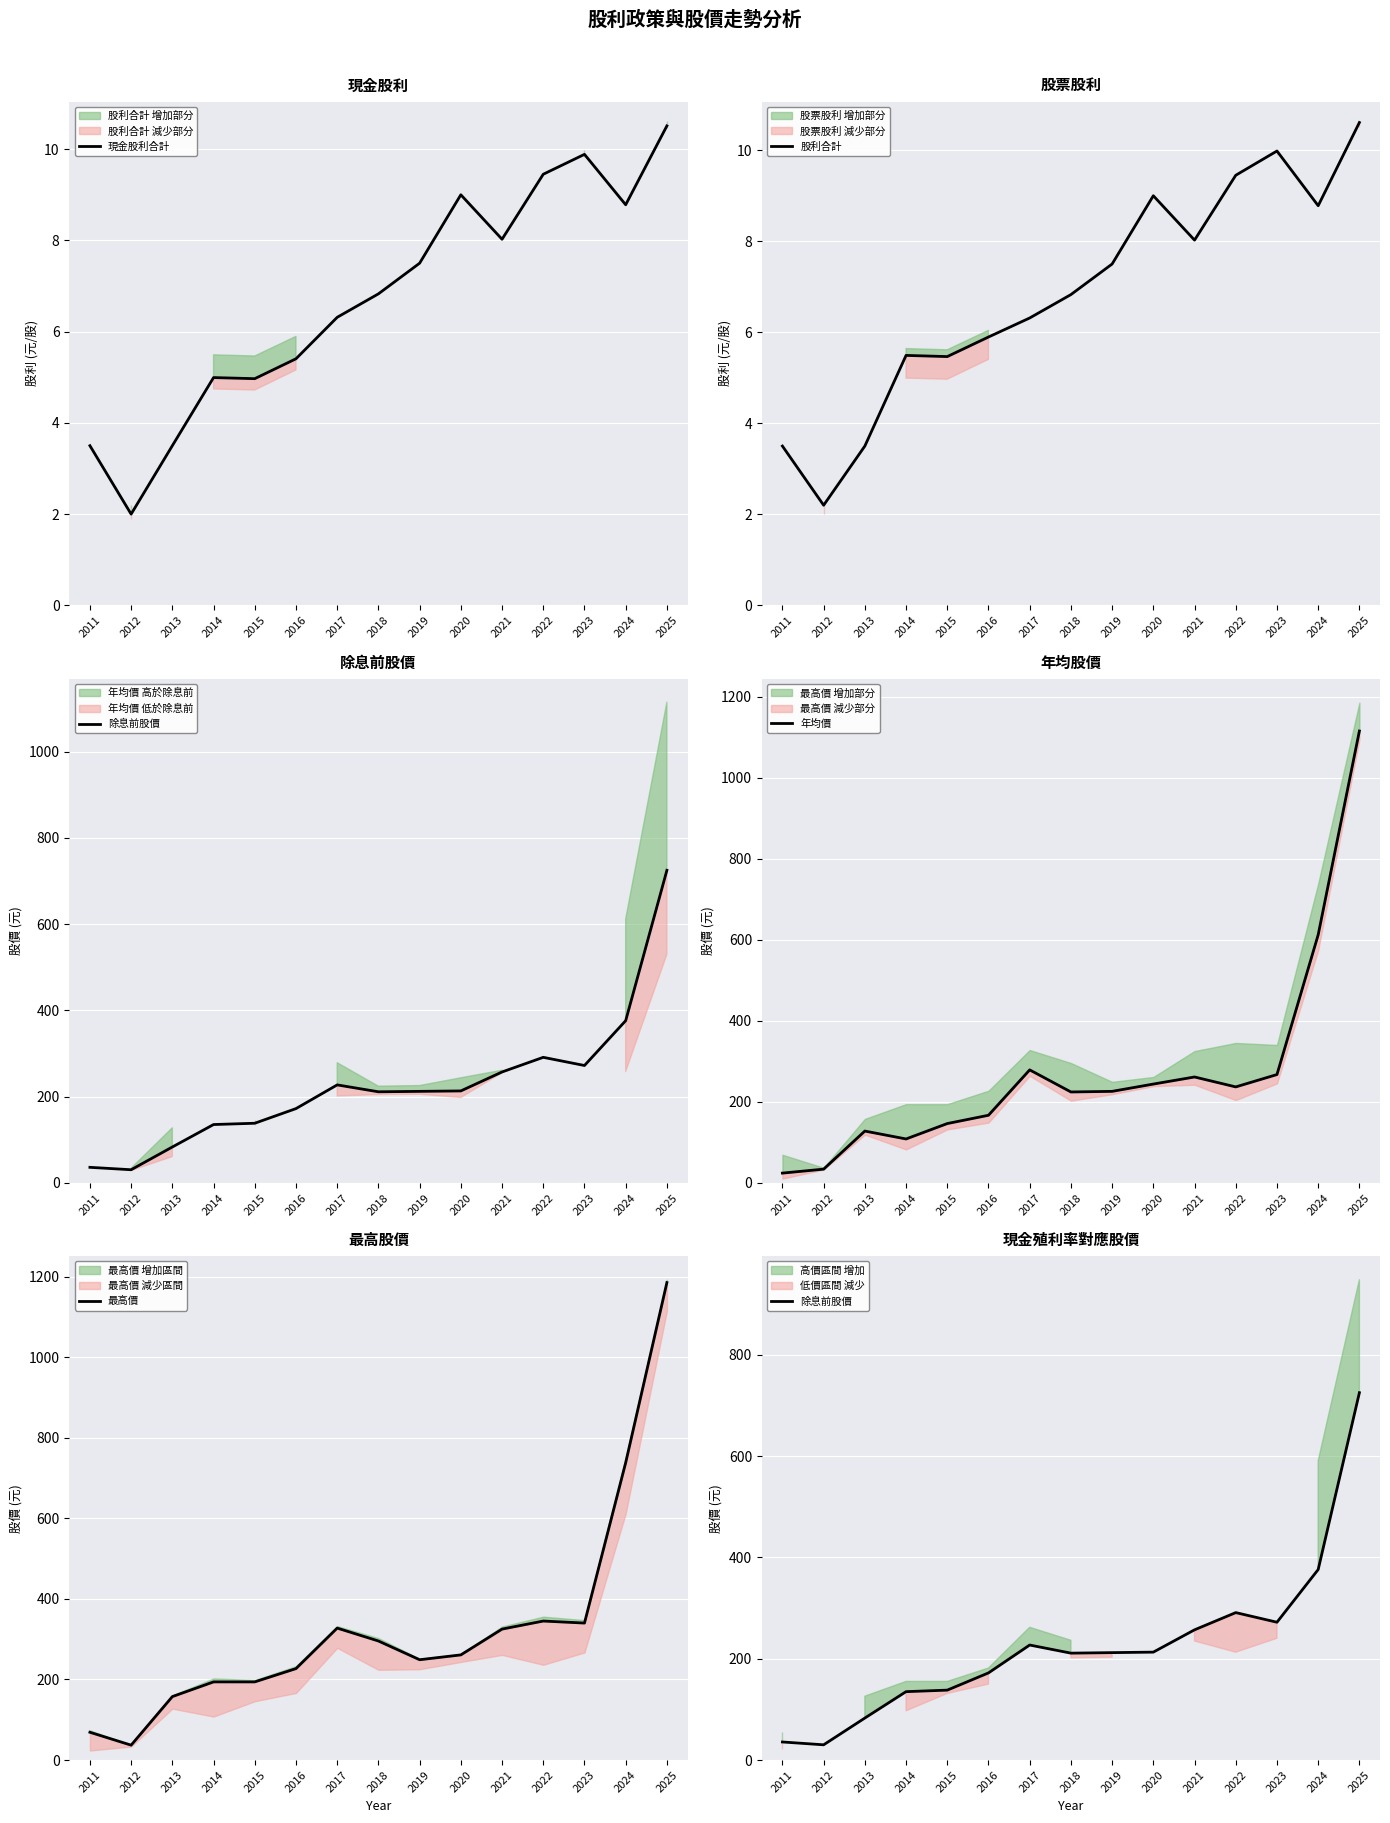

How many data points in 年均價 are less than 225?

7